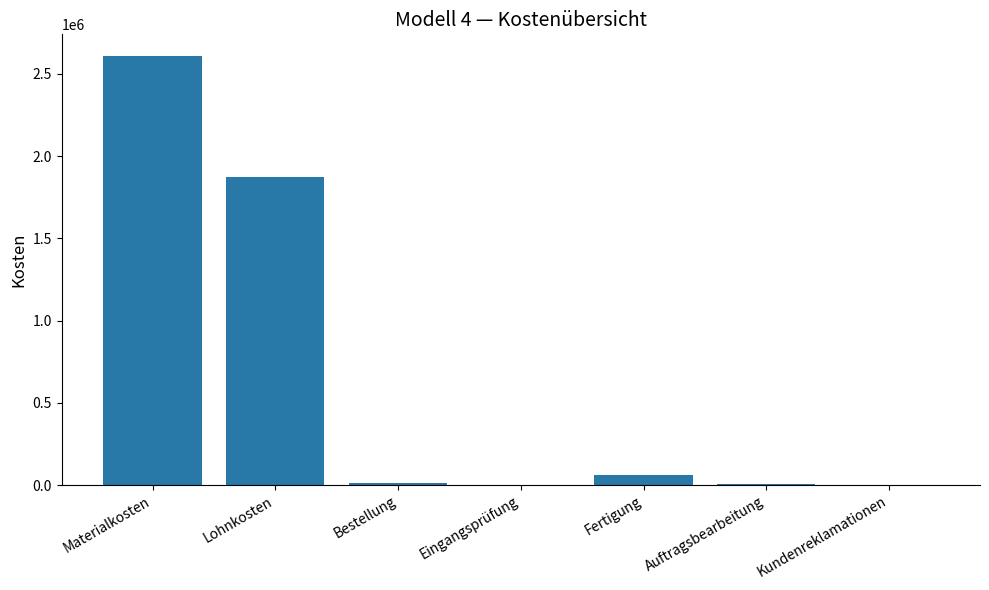

How many data points are above 12111?

4